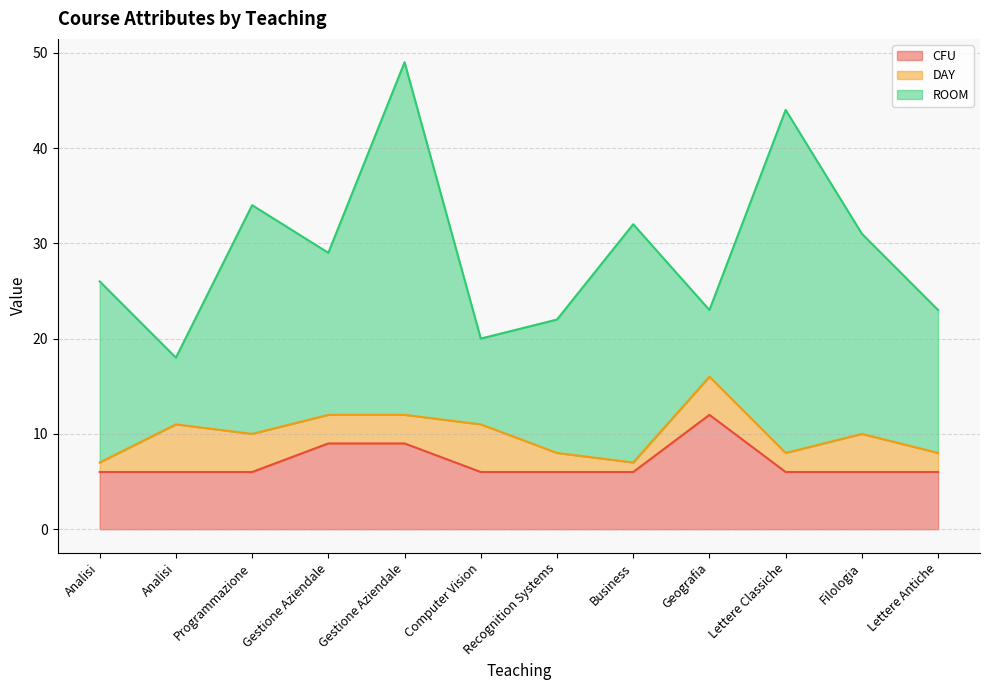

What is the difference between the second highest and second lowest values in the ROOM series?

29